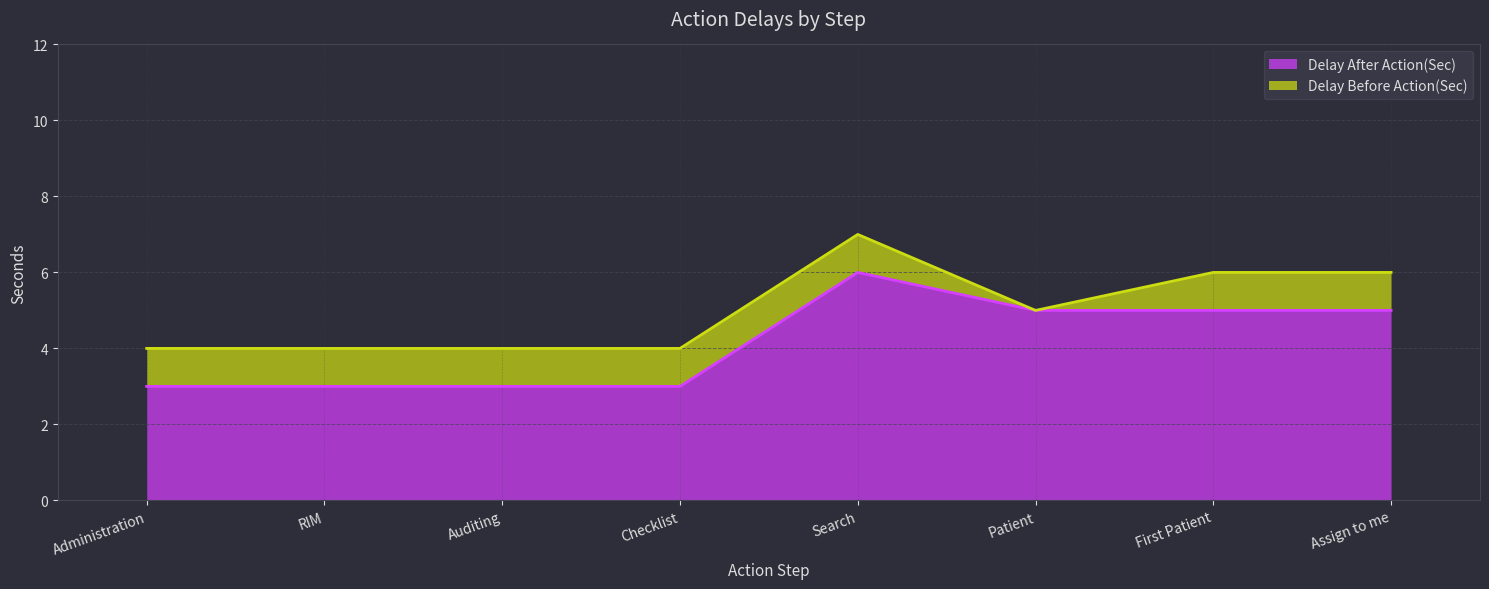

List the series in order of their peak value, highest first.

Delay Before Action(Sec) (line), Delay After Action(Sec) (line)